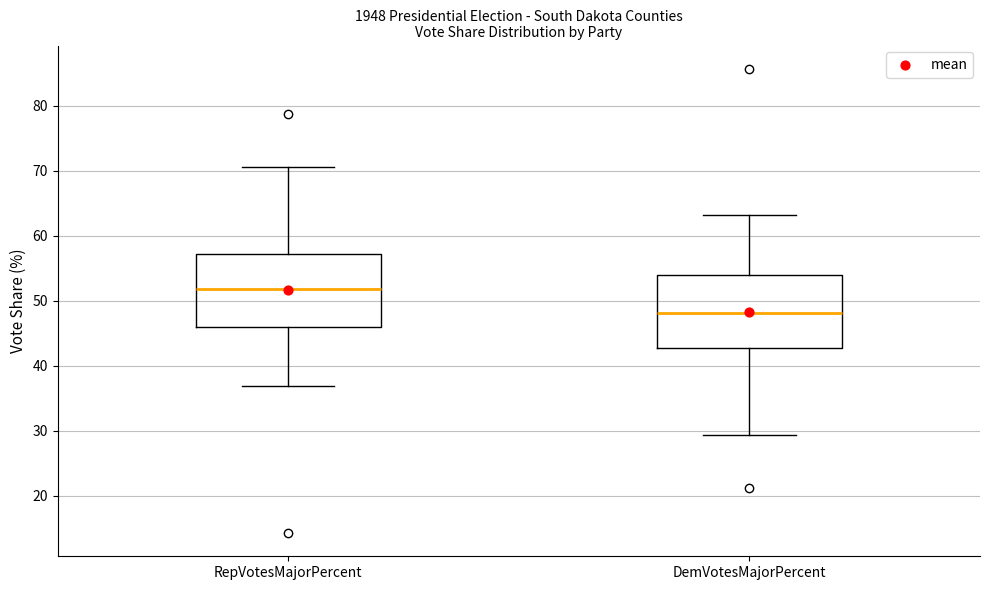

Reading left to right, read every box against the y-axis: the position of its median line, the range the box covers, and the ends of its whiskers. The values are not printed on the chart, so give them approximately, as read against the axis.

RepVotesMajorPercent: median 52, box 46 to 57, whiskers 37 to 71
DemVotesMajorPercent: median 48, box 43 to 54, whiskers 29 to 63